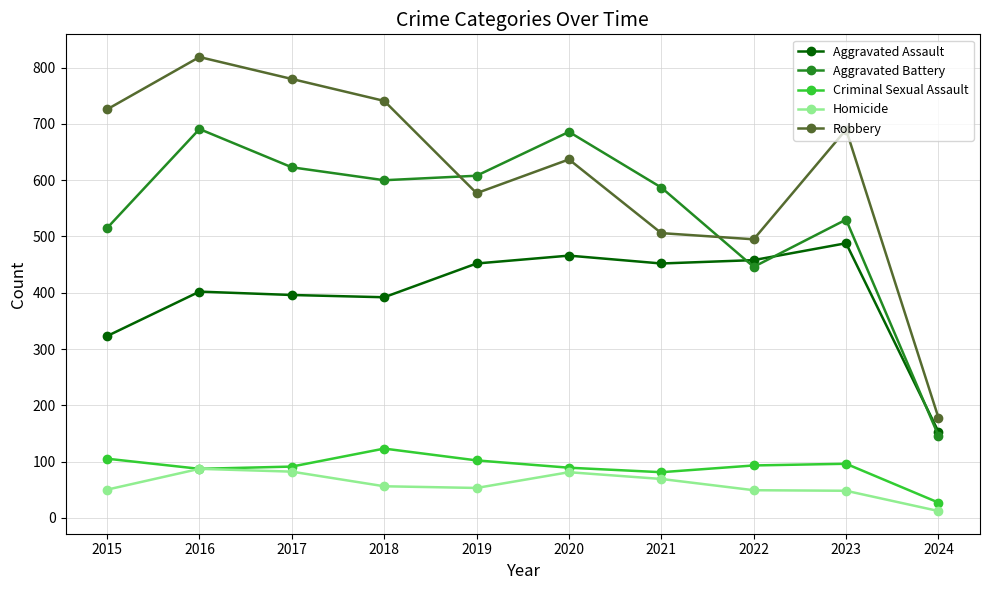

What value does the Aggravated Battery series have at 2015, to the nearest 100?

500